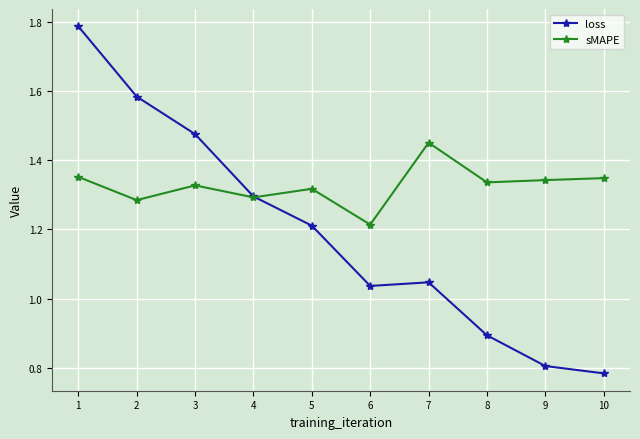

How many sMAPE values are between 1 and 2?

10